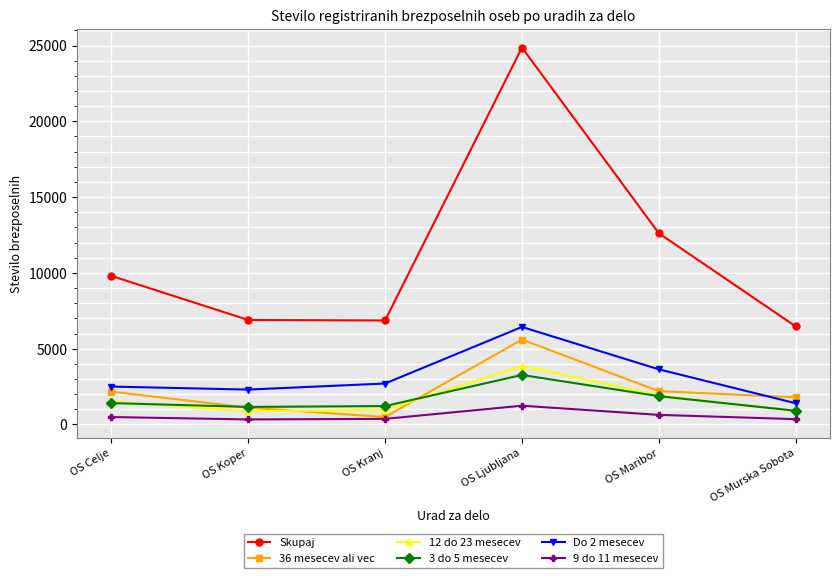

True or false: 12 do 23 mesecev has more than 0 points higher than both neighbors.

True